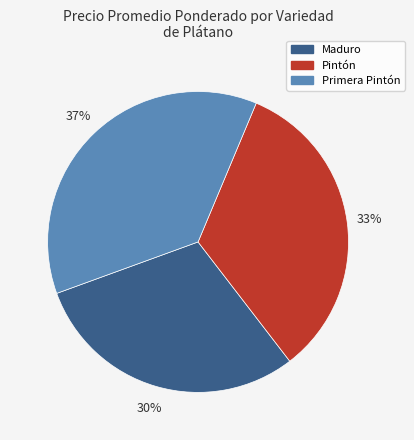

Do Pintón and Primera Pintón together represent more than half of the pie?

Yes